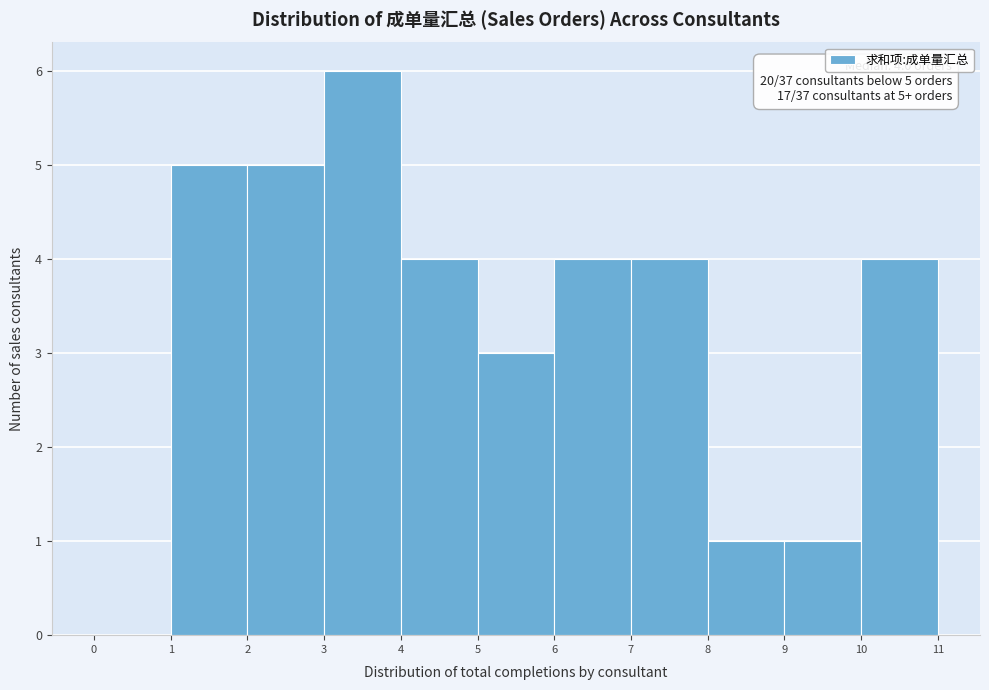

Over which range of the x-axis is the bar tallest?

3 to 4